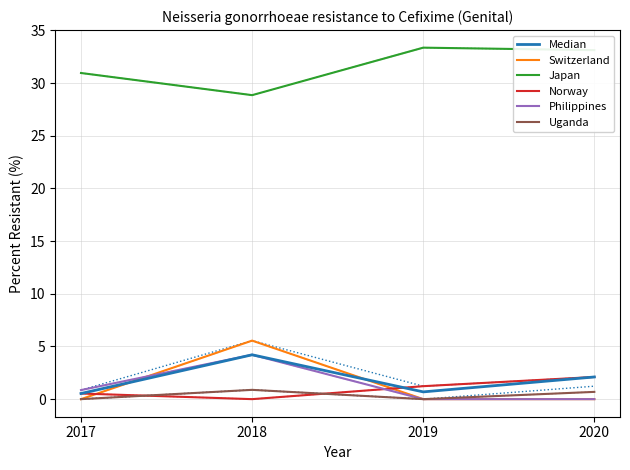

Reading left to right, extract all data points from this chart.

Median: 2017=0.5	2018=4.2	2019=0.7	2020=2.1
Switzerland: 2017=0.0	2018=5.6	2019=0.0	2020=0.0
Japan: 2017=31.0	2018=28.9	2019=33.4	2020=33.1
Norway: 2017=0.5	2018=0.0	2019=1.2	2020=2.1
Philippines: 2017=0.9	2018=4.2	2019=0.0	2020=0.0
Uganda: 2017=0.0	2018=0.9	2019=0.0	2020=0.7